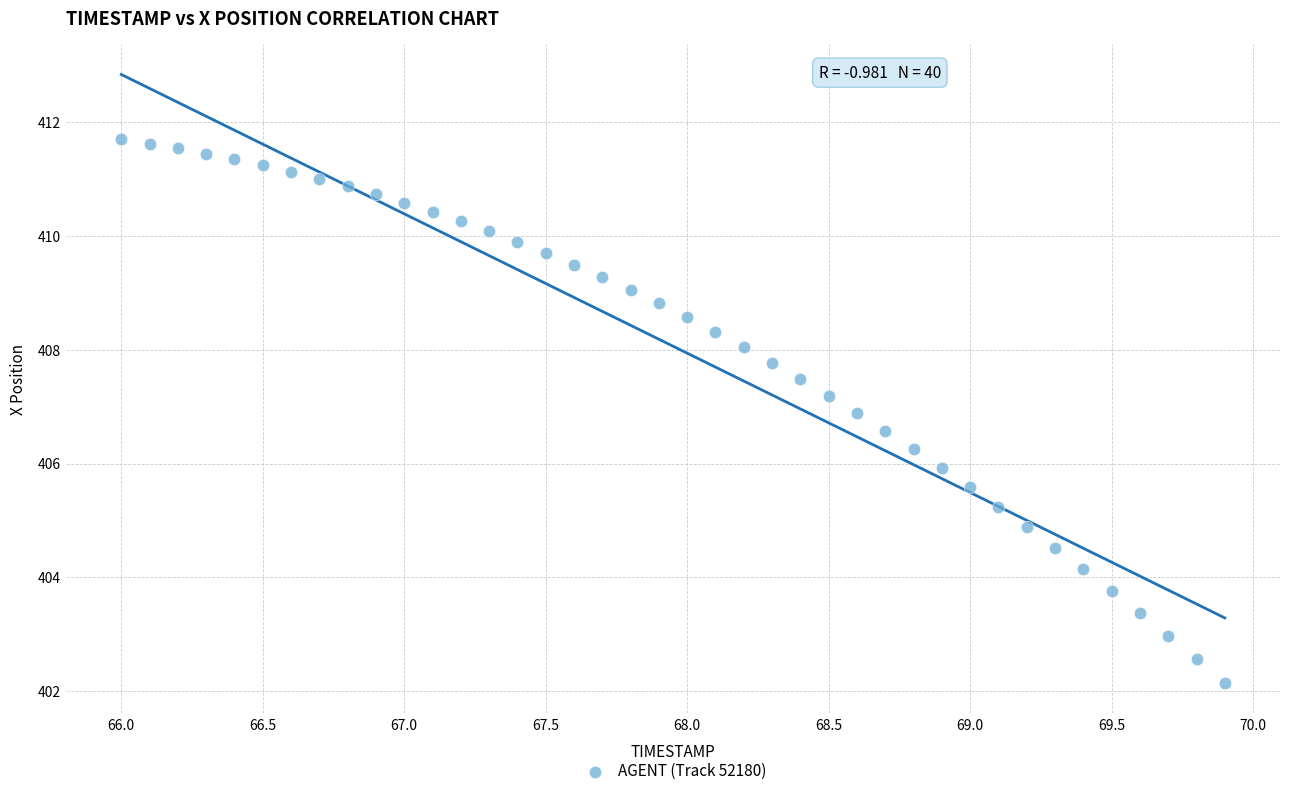

What is the range of X values (max minus min)?

3.9